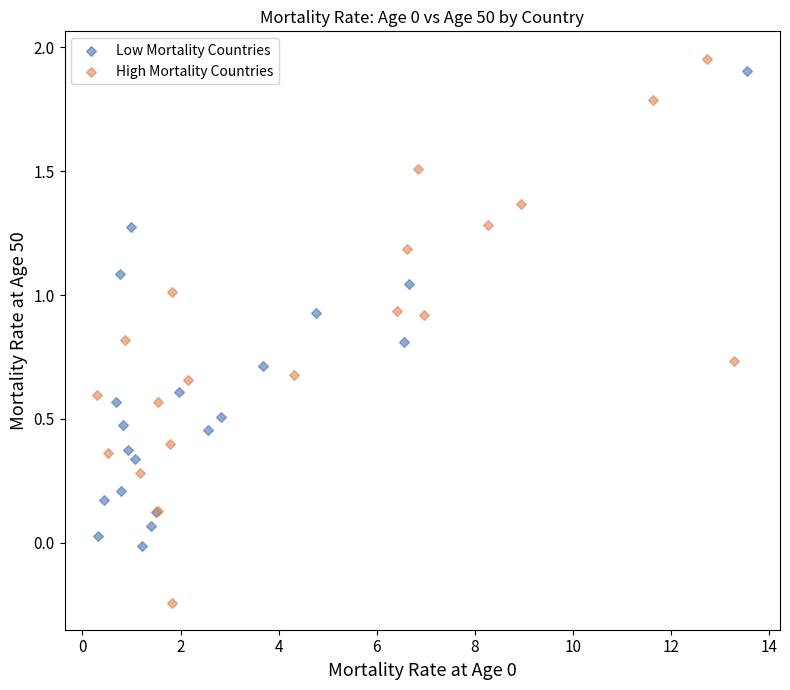

Which series has the largest Y range (max minus min)?

High Mortality Countries